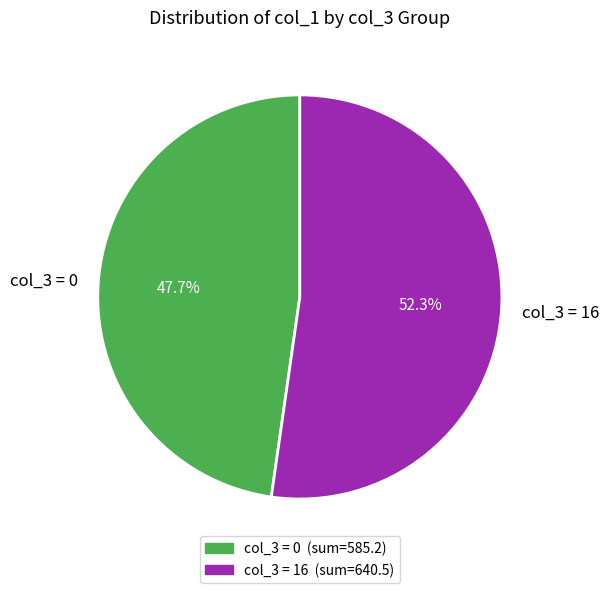

What is the ratio of the value at col_3 = 16 to the value at col_3 = 0?

1.1